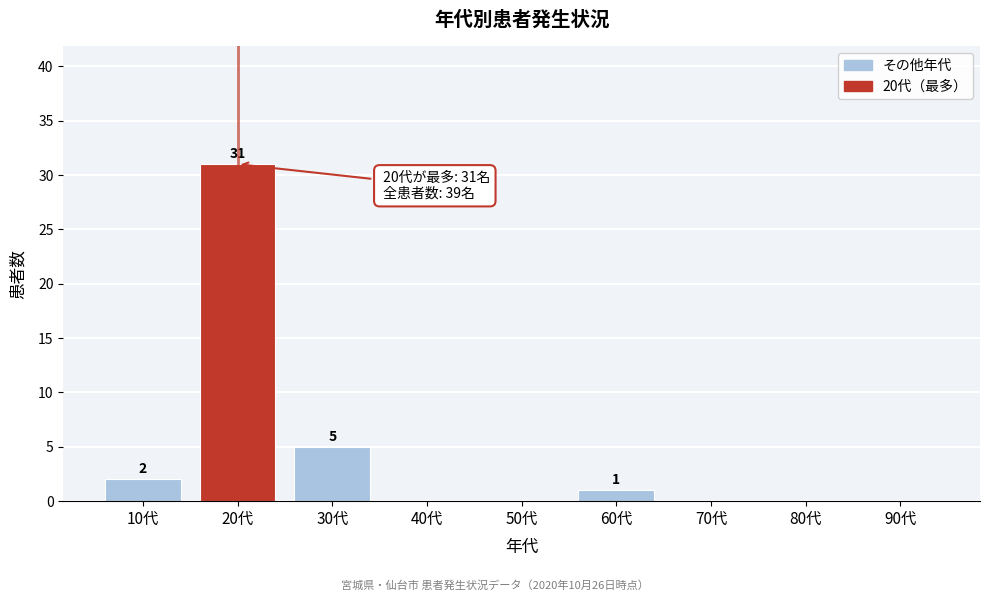

Reading left to right, transcribe all the data shown in this chart.

10代=2	20代=31	30代=5	40代=0	50代=0	60代=1	70代=0	80代=0	90代=0